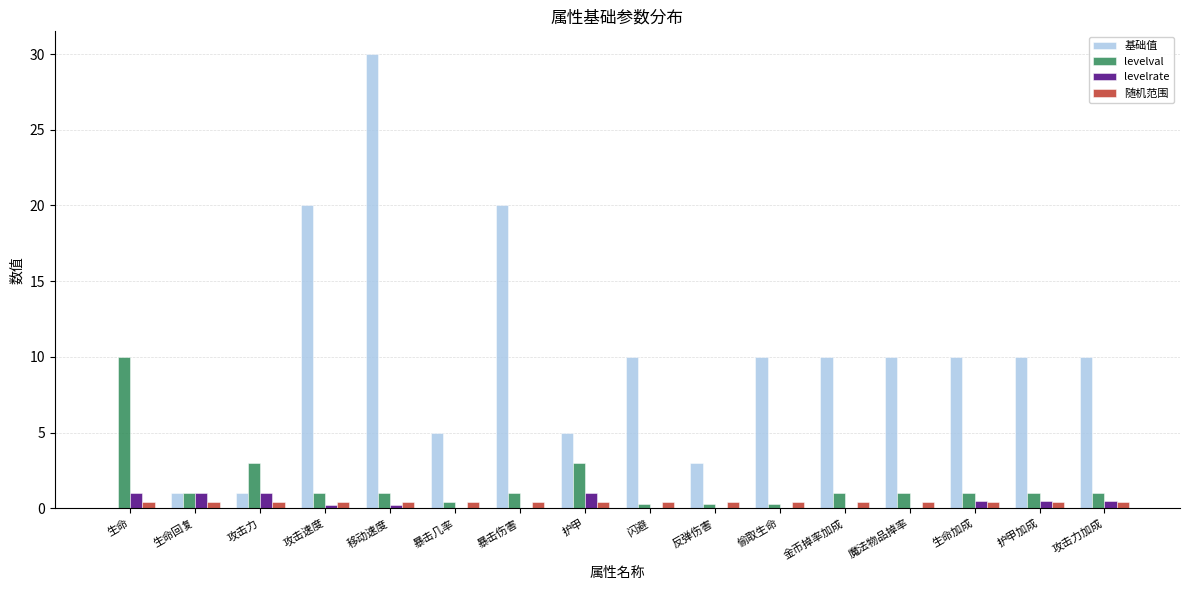

What are all the series names shown in the legend?

基础值, levelval, levelrate, 随机范围